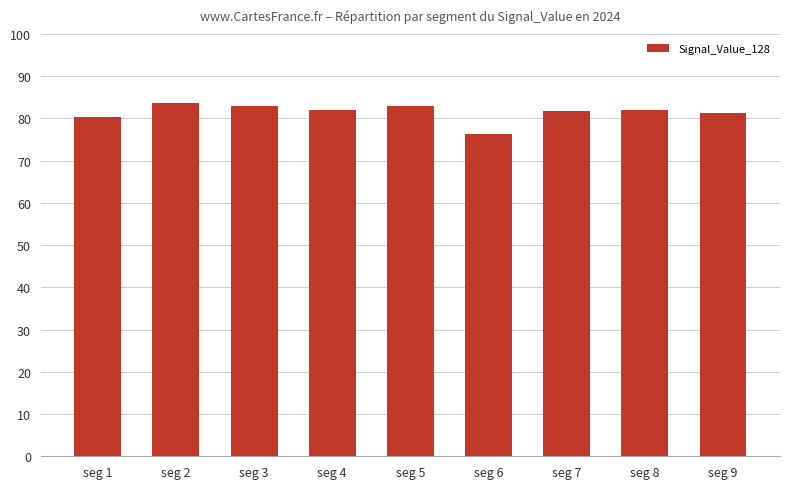

How many series are shown in this chart?

1